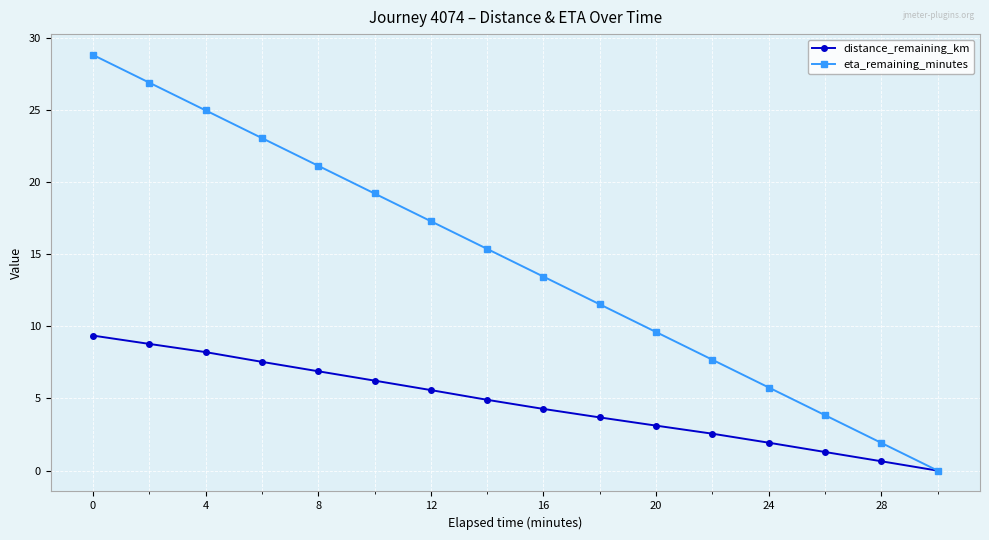

Does the chart display data point markers on the line(s)?

Yes